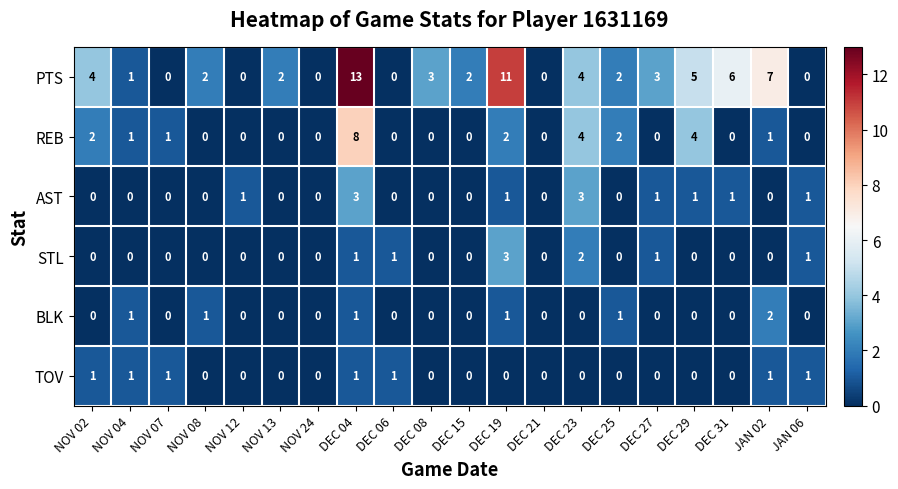

Which series has the widest spread of values?

PTS